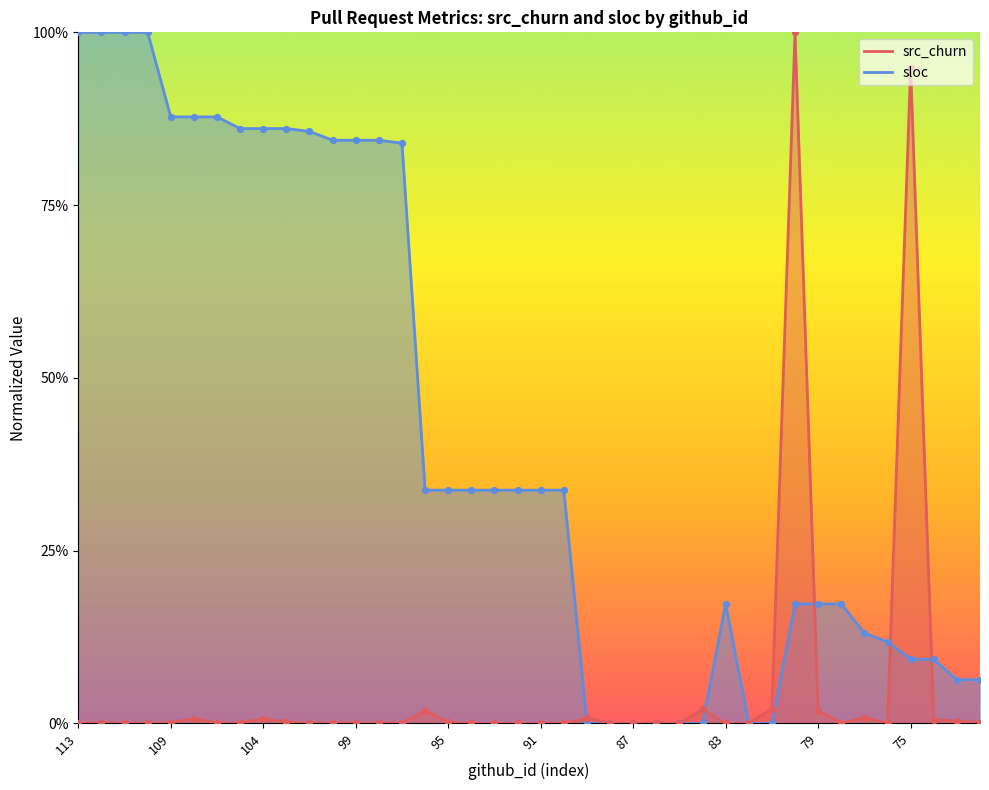

At which category is the sum across all series the highest?

80